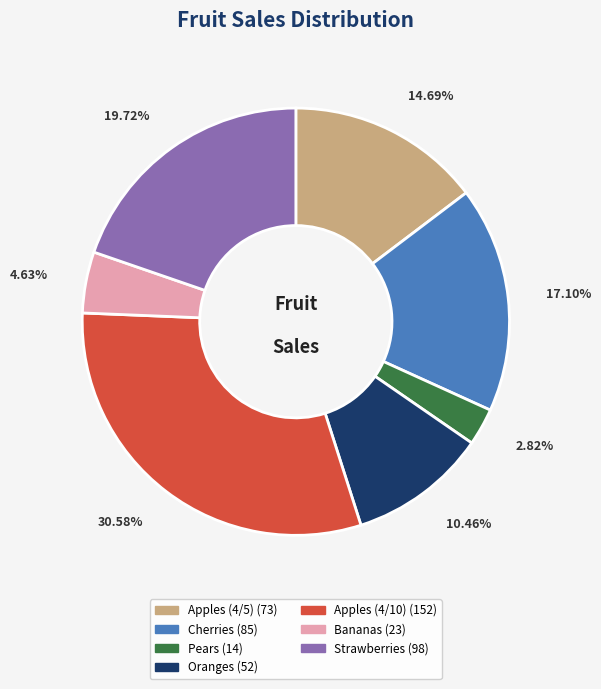

To the nearest percent, what is the difference between the largest and smallest slice percentages?

28%